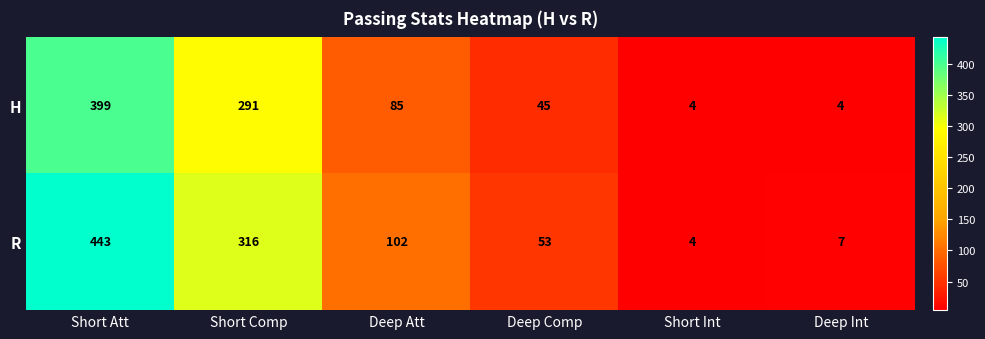

Count the number of data series in this chart.

2